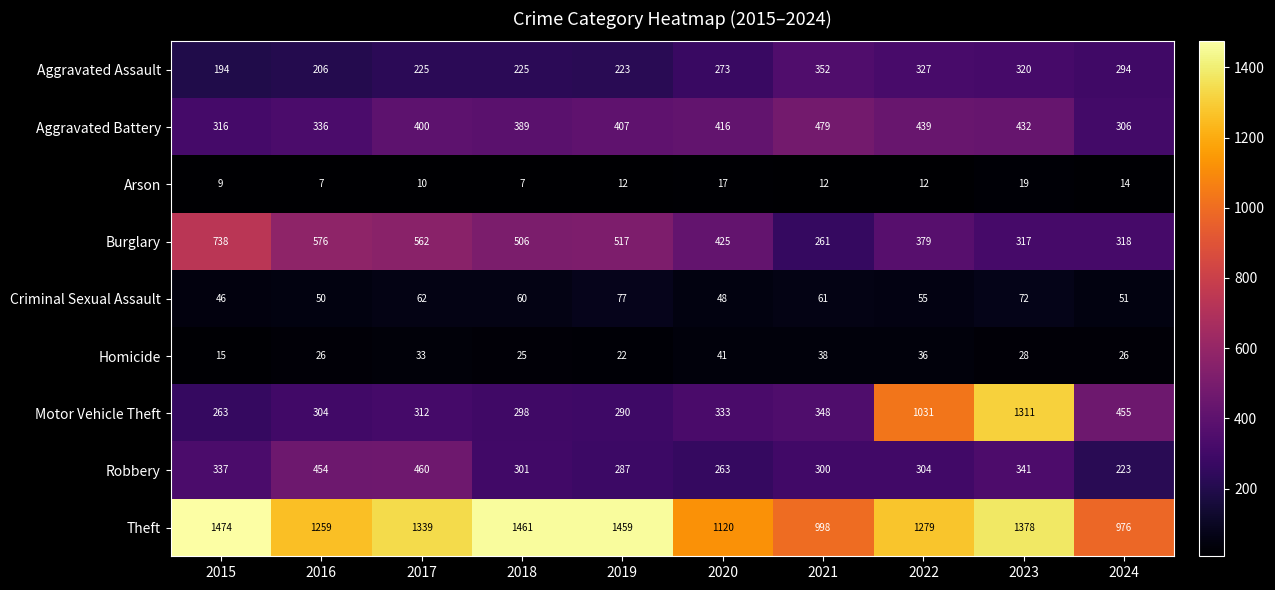

Rank the series at 2022 from lowest to highest value.

Arson, Homicide, Criminal Sexual Assault, Robbery, Aggravated Assault, Burglary, Aggravated Battery, Motor Vehicle Theft, Theft